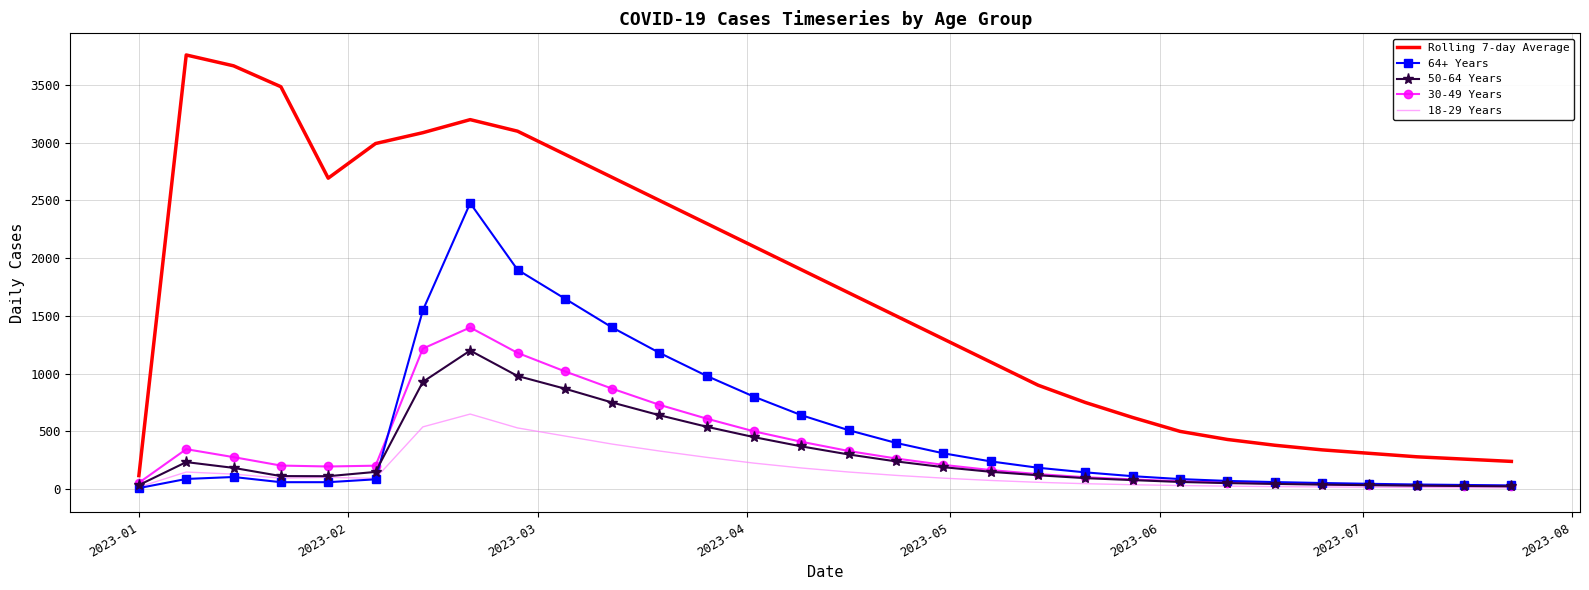

Which series has the largest total across all categories?

Rolling 7-day Average